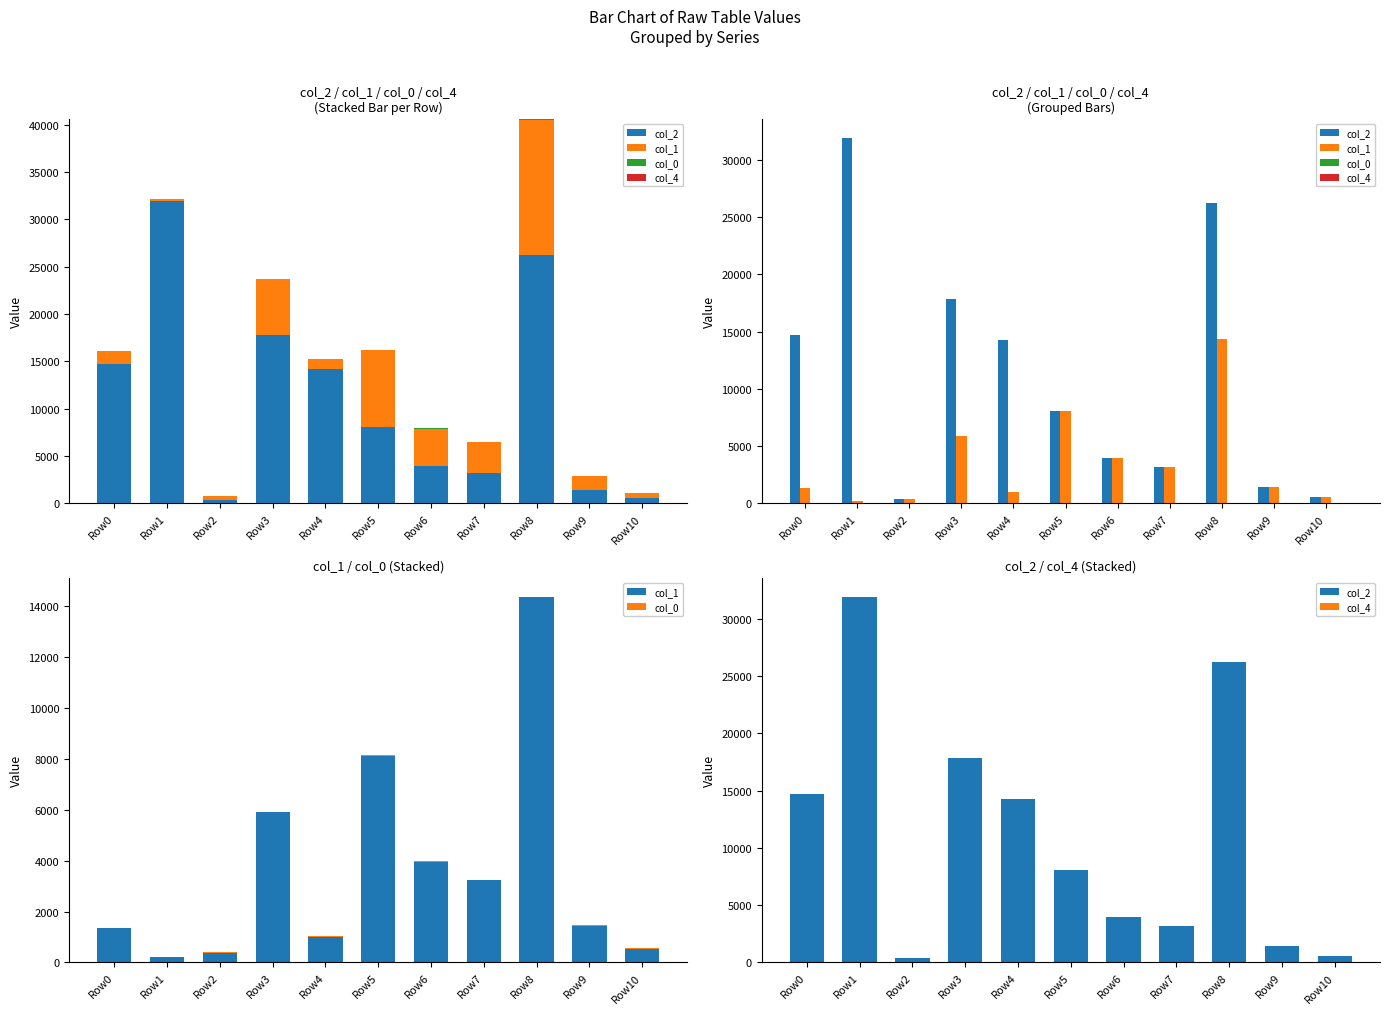

At which label is col_2 closest to 16147?

Row0